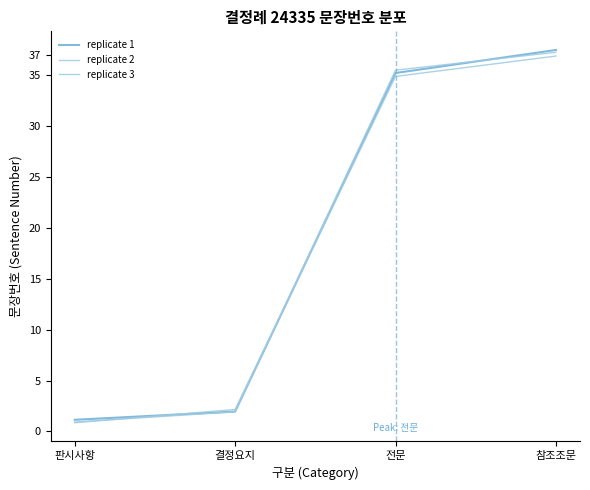

Does the chart display data point markers on the line(s)?

No